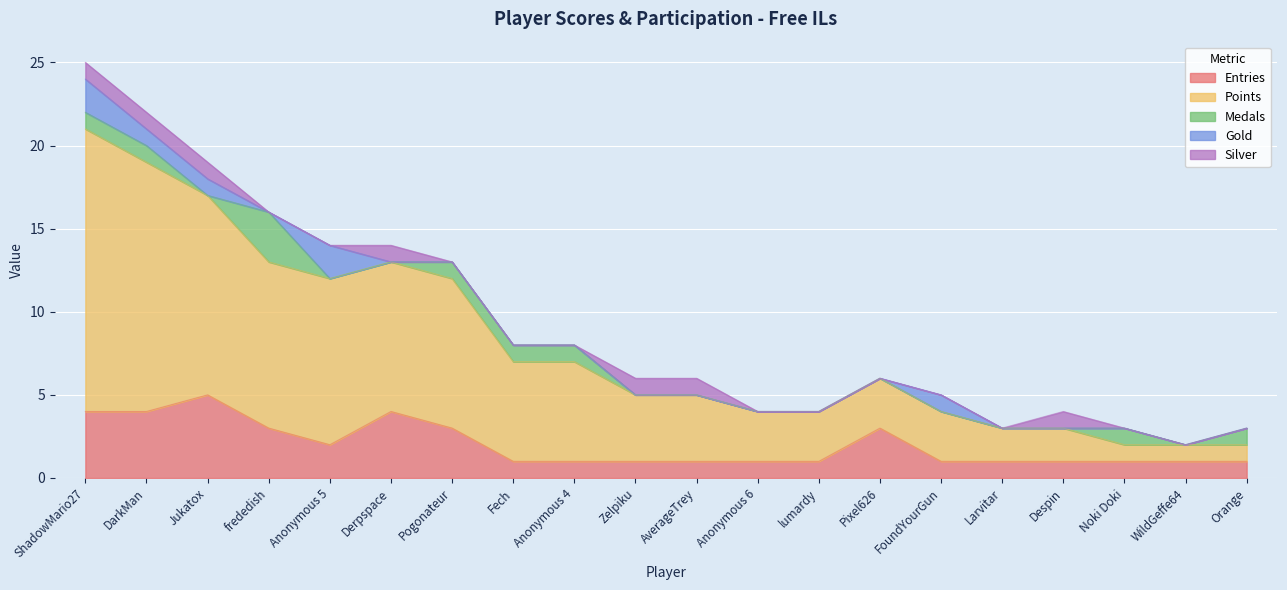

Rank the categories by Medals value from highest to lowest.

frededish, ShadowMario27, DarkMan, Pogonateur, Fech, Anonymous 4, Noki Doki, Orange, Jukatox, Anonymous 5, Derpspace, Zelpiku, AverageTrey, Anonymous 6, lumardy, Pixel626, FoundYourGun, Larvitar, Despin, WildGeffe64